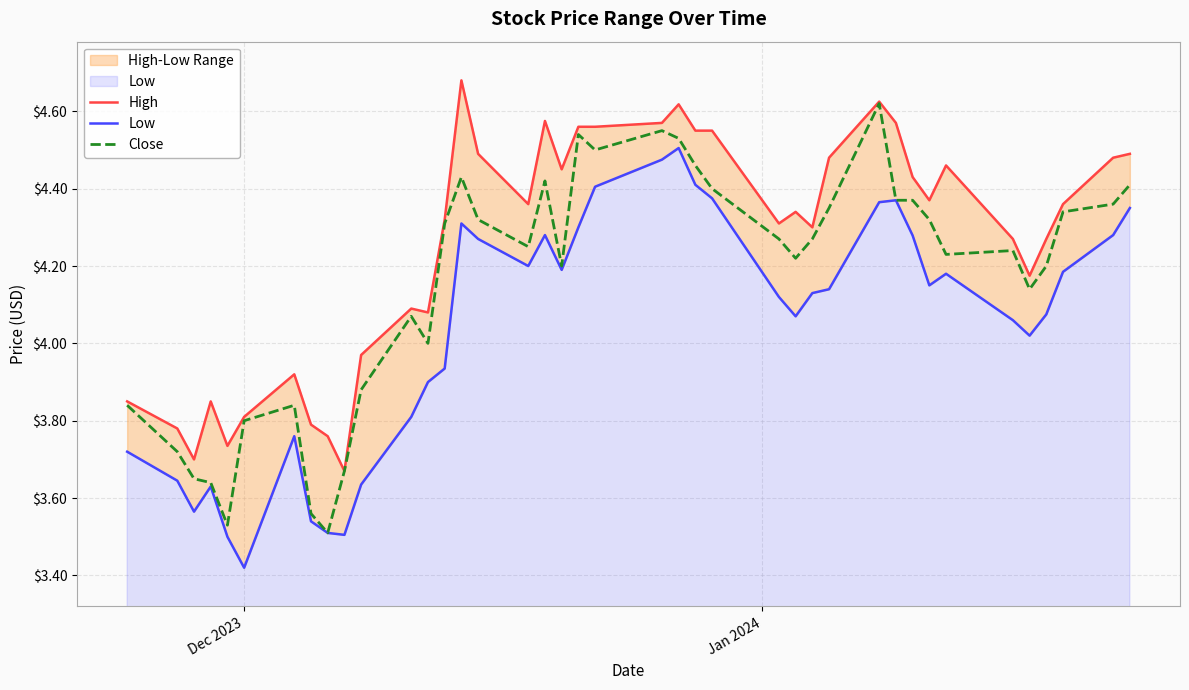

What is the value of the Low point at the 6th from the left?

3.4